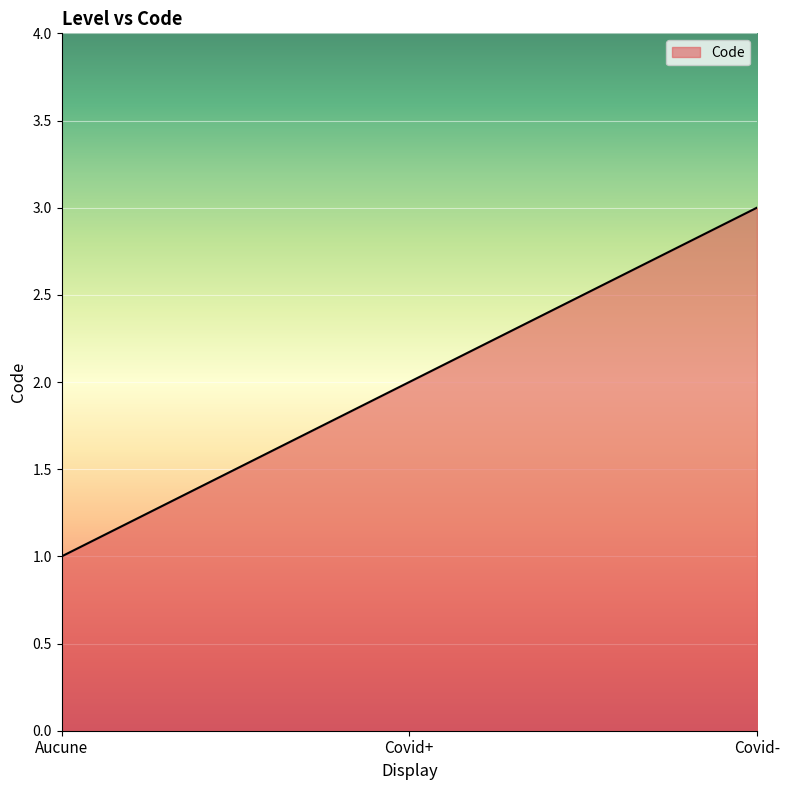

What is the ratio of the value at Aucune to the value at Covid-?

0.3